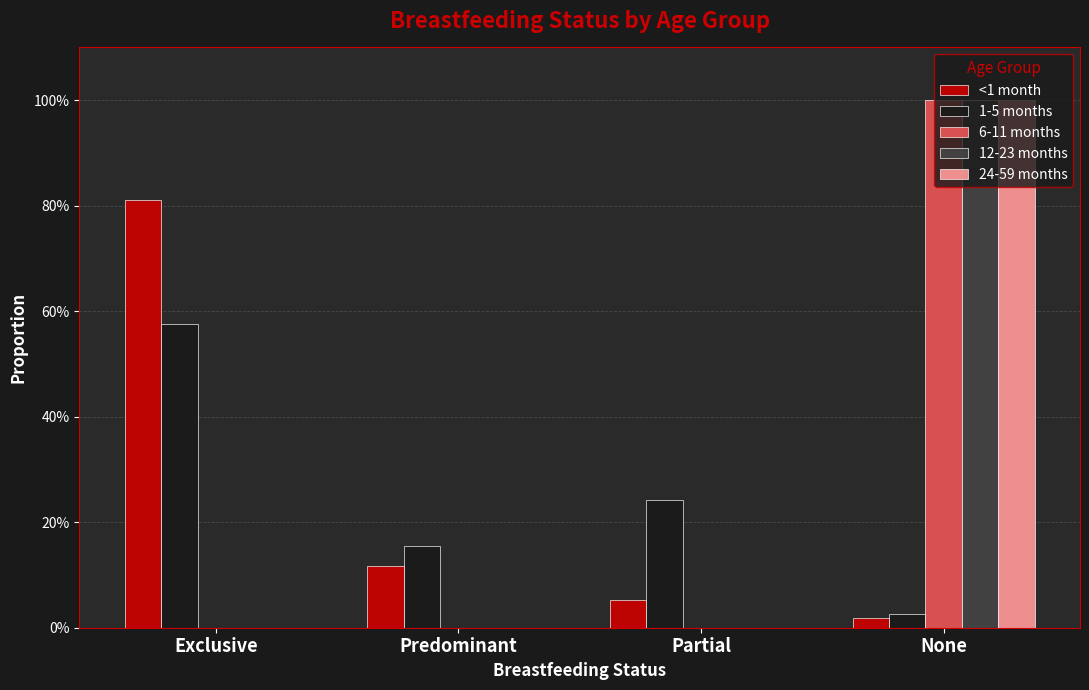

What is the sum of all 6-11 months values?

1.0